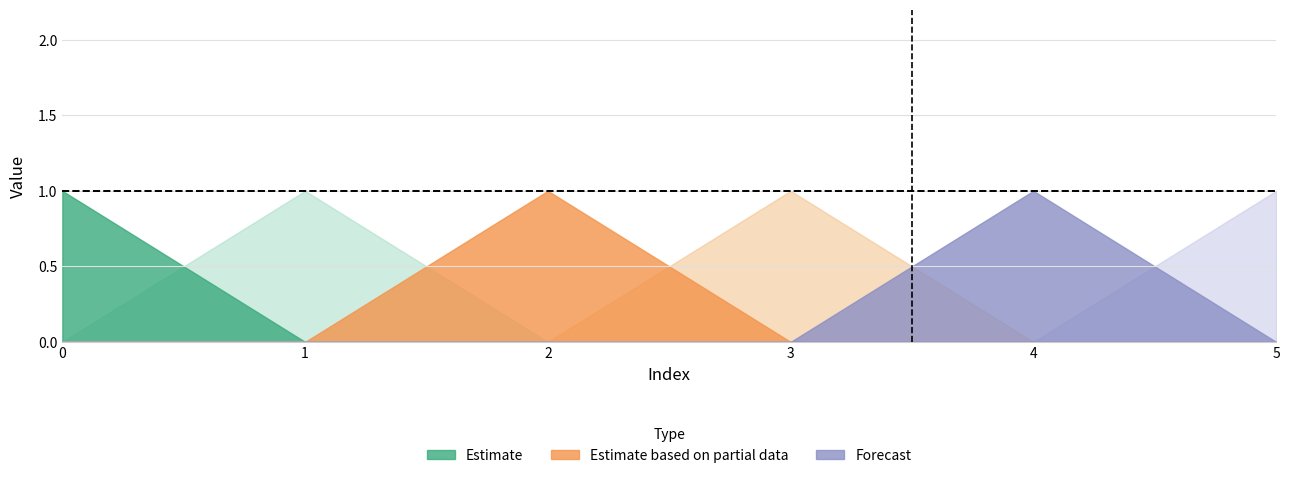

How many categories are shown in the chart?

6